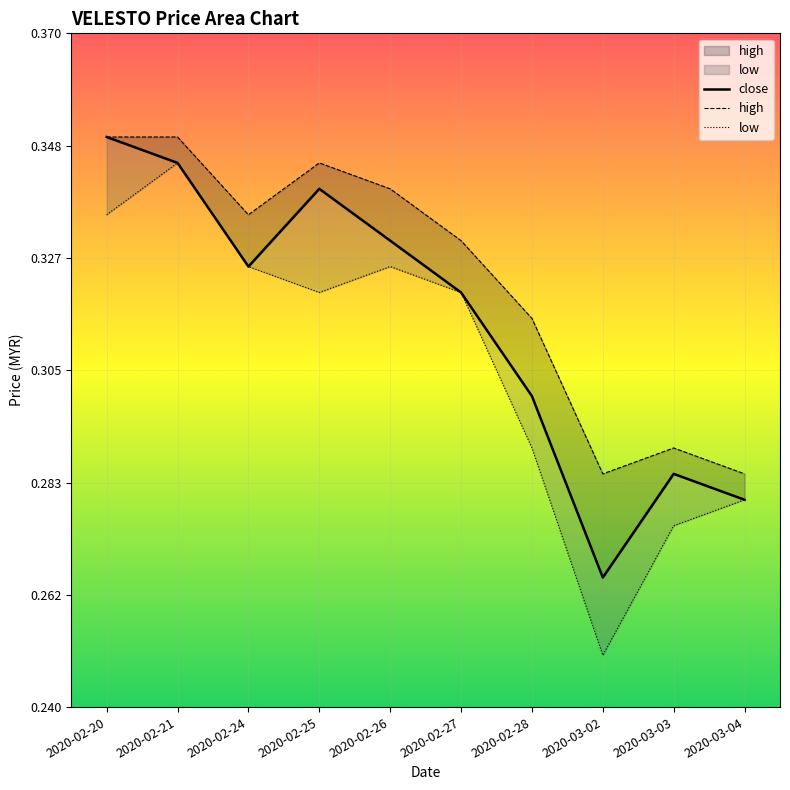

Where is the first local maximum for low?

2020-02-21